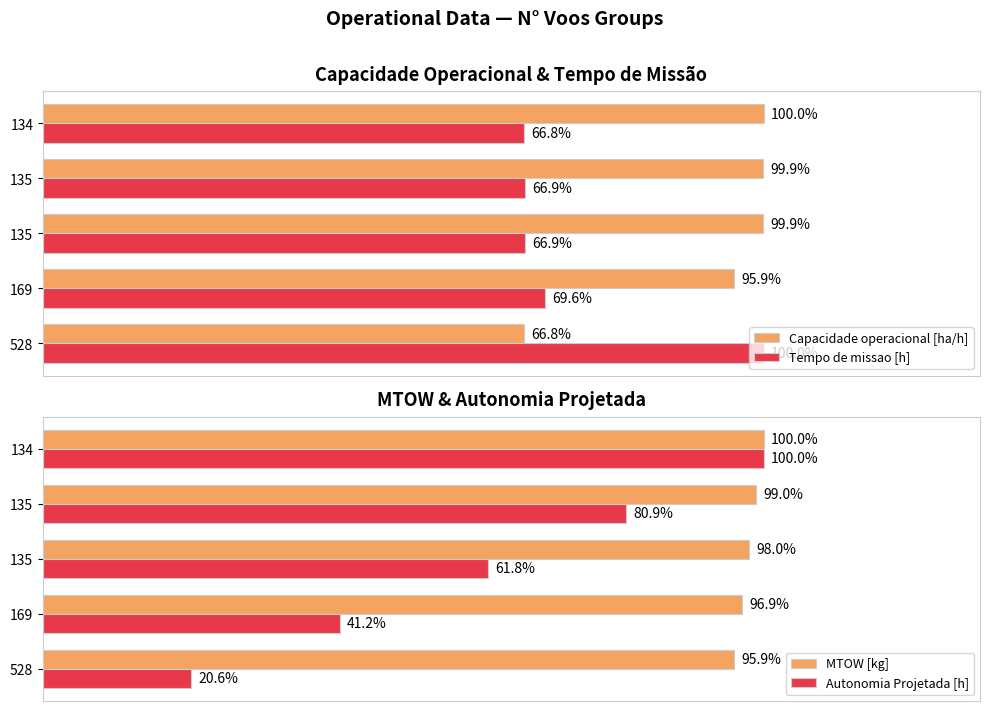

How many groups of bars are there?

5